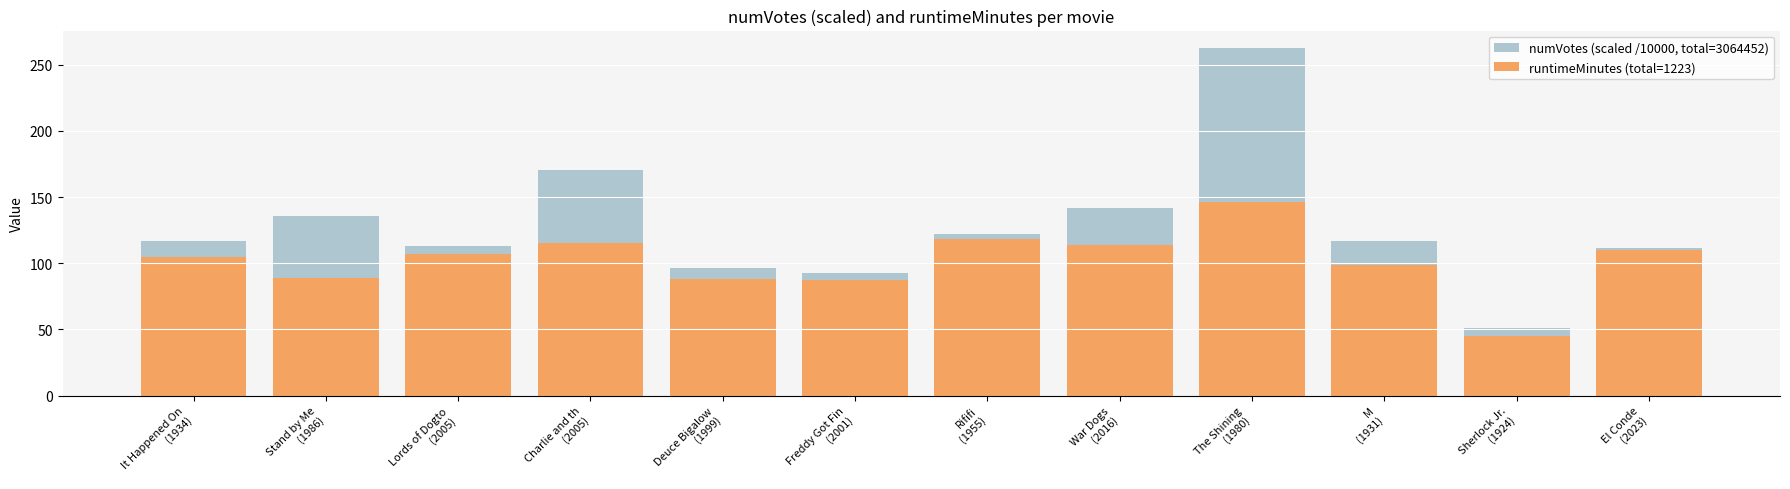

What is the minimum value for runtimeMinutes (total=1223)?

45.0